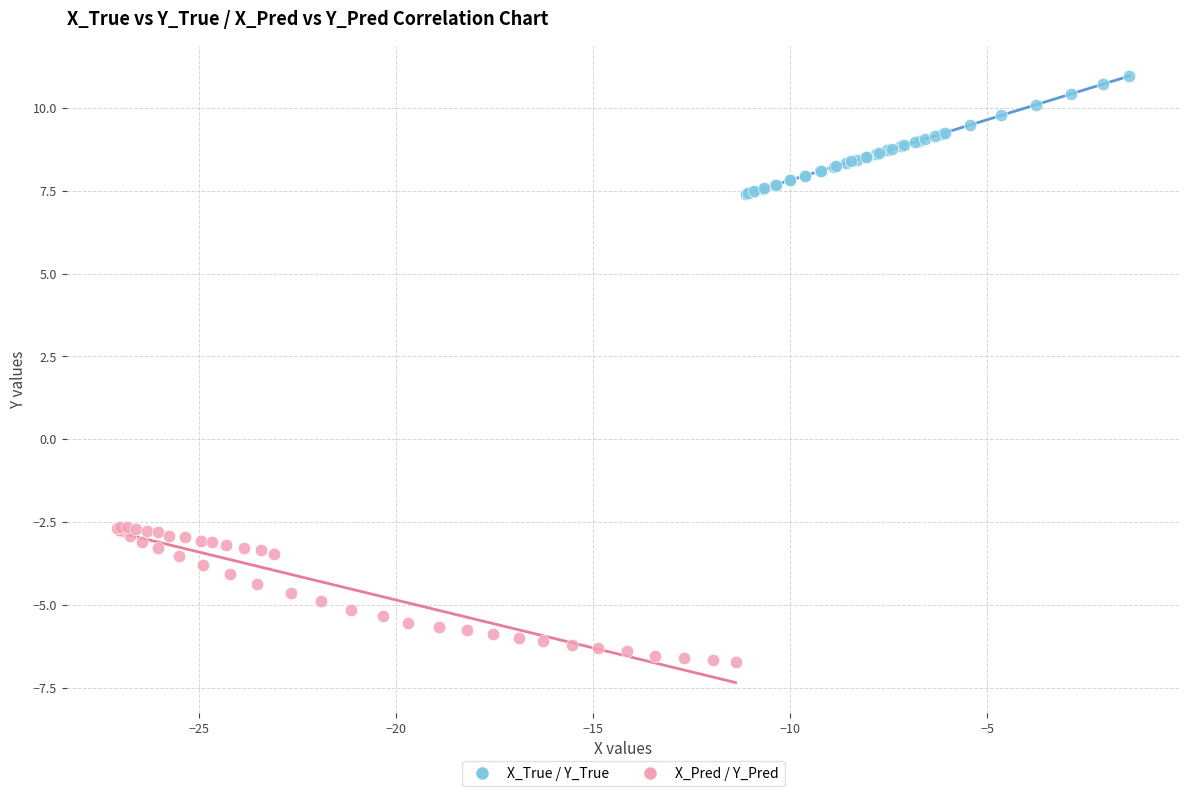

Which series reaches the maximum Y coordinate?

X_True / Y_True